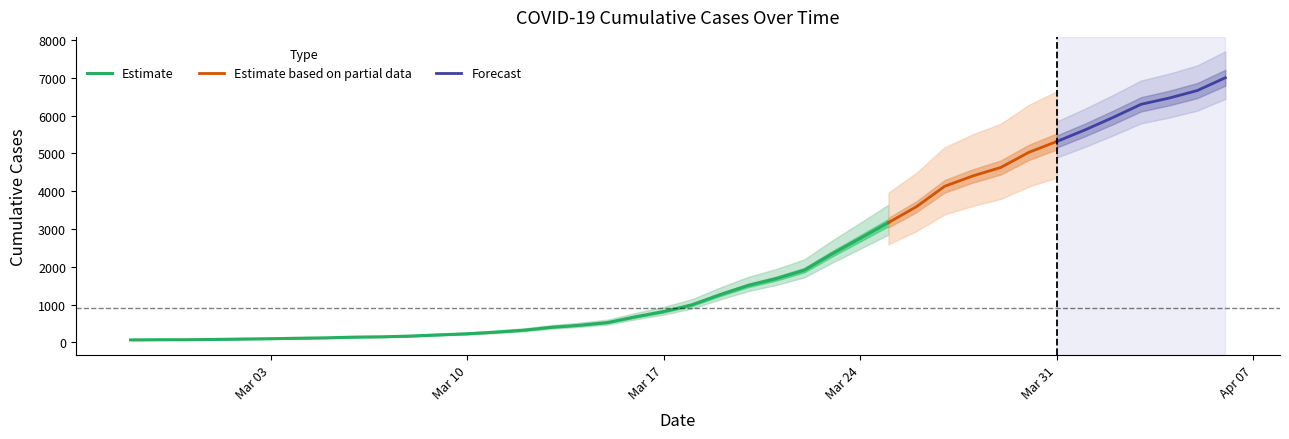

The chart shows a value of 76 at 2020-03-01. True or false?

True